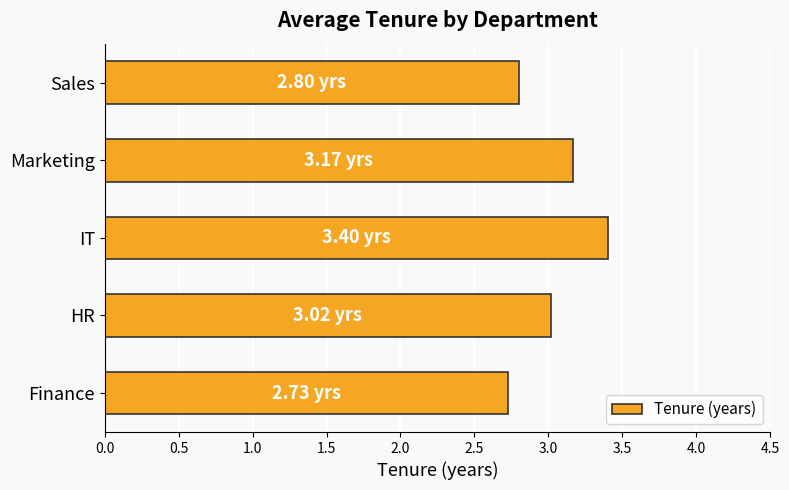

Which has a higher value, Marketing or Finance?

Marketing